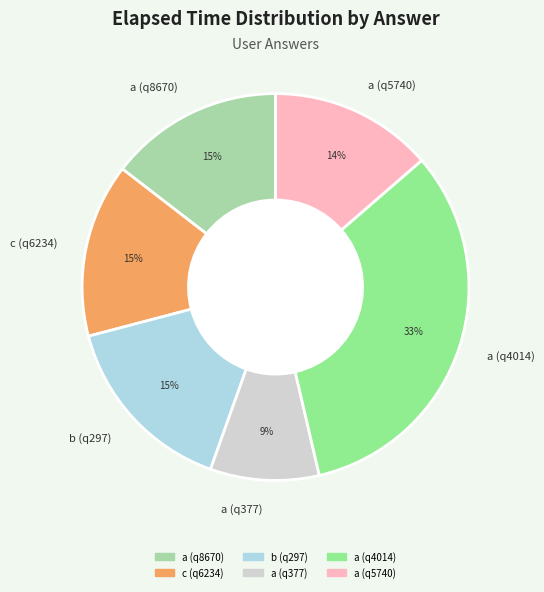

Is it true that a (q5740) is 19% of the pie?

False